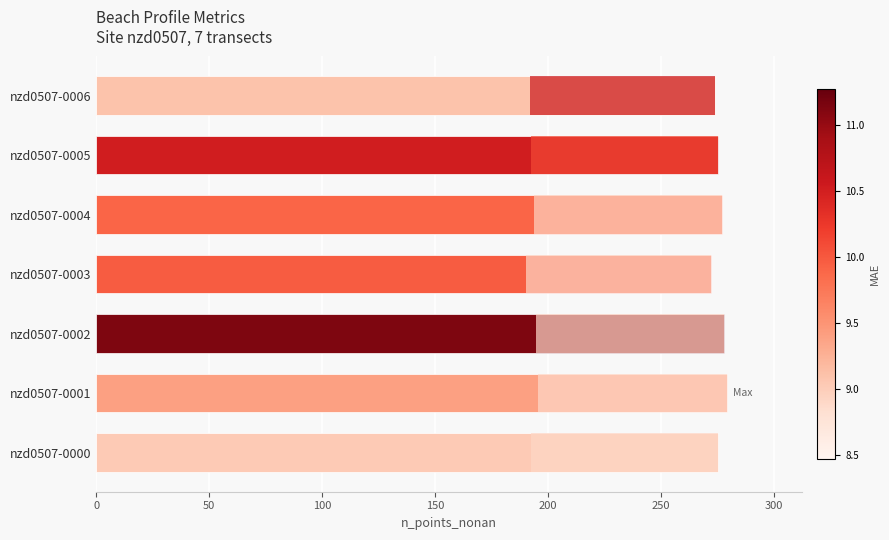

Reading left to right, what are all the values shown in this chart?

275	279	278	272	277	275	274